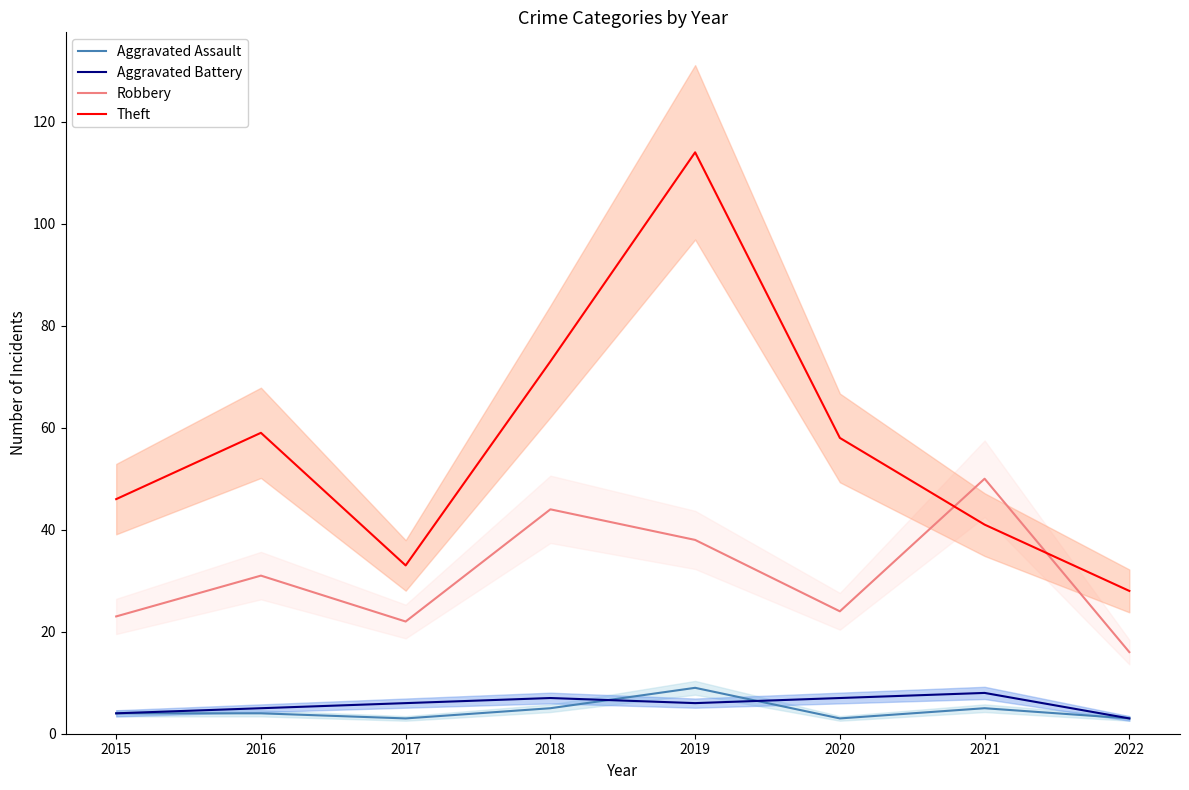

Rank the series at 2016 from highest to lowest value.

Theft, Robbery, Aggravated Battery, Aggravated Assault